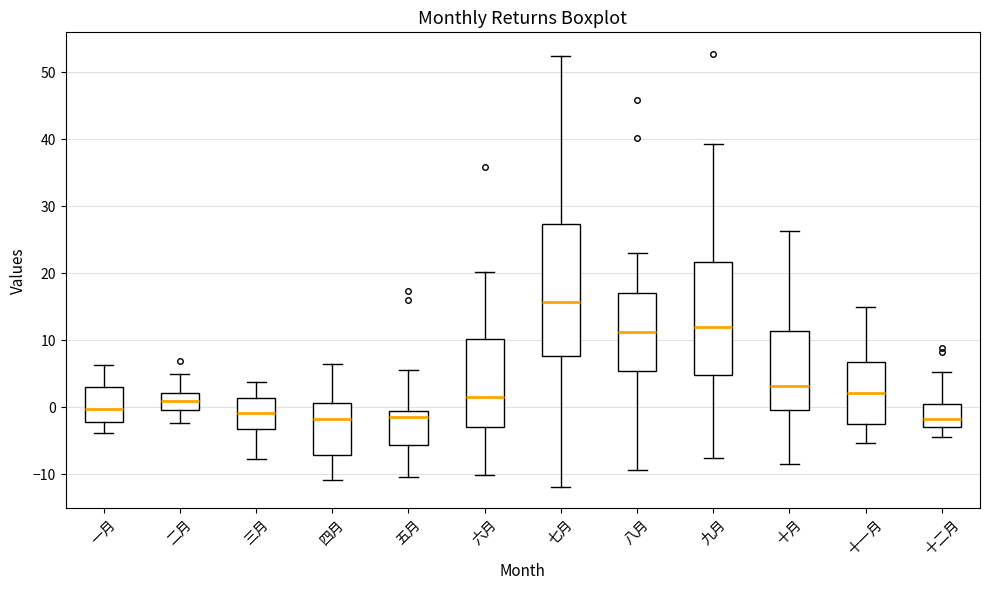

Where does the lower whisker of the box for 二月 end on the y-axis? The values are not printed on the chart, so give them approximately, as read against the axis.

-2